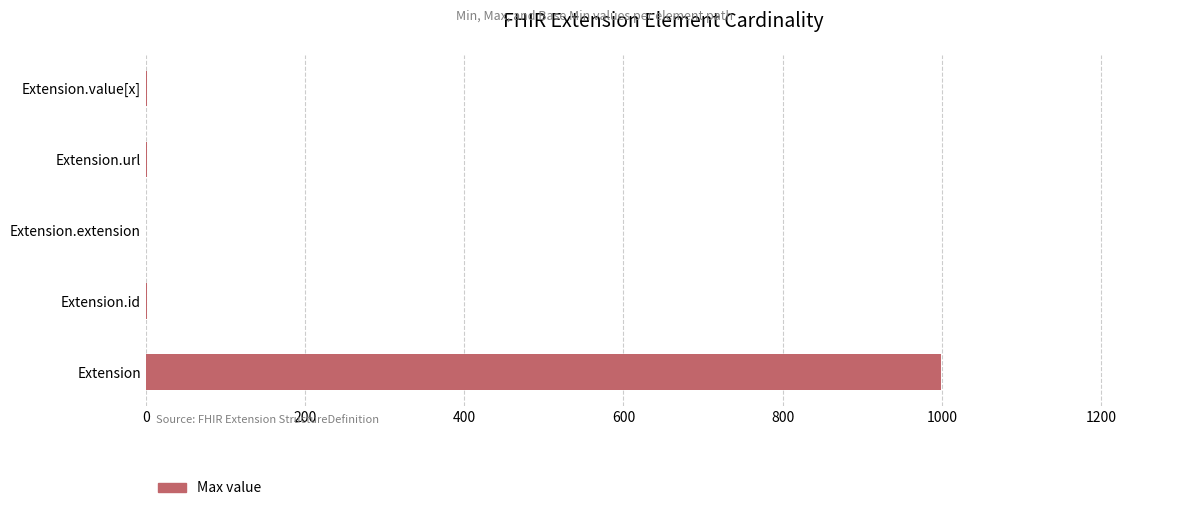

Is it true that the value at Extension is 999?

True